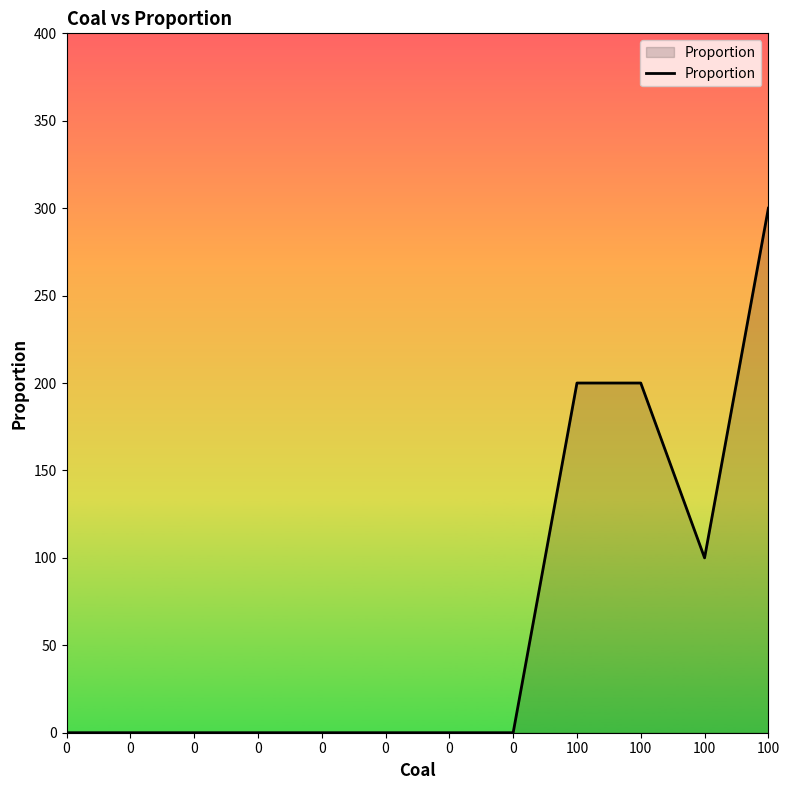

Is it true that the value at 0 is 0?

True